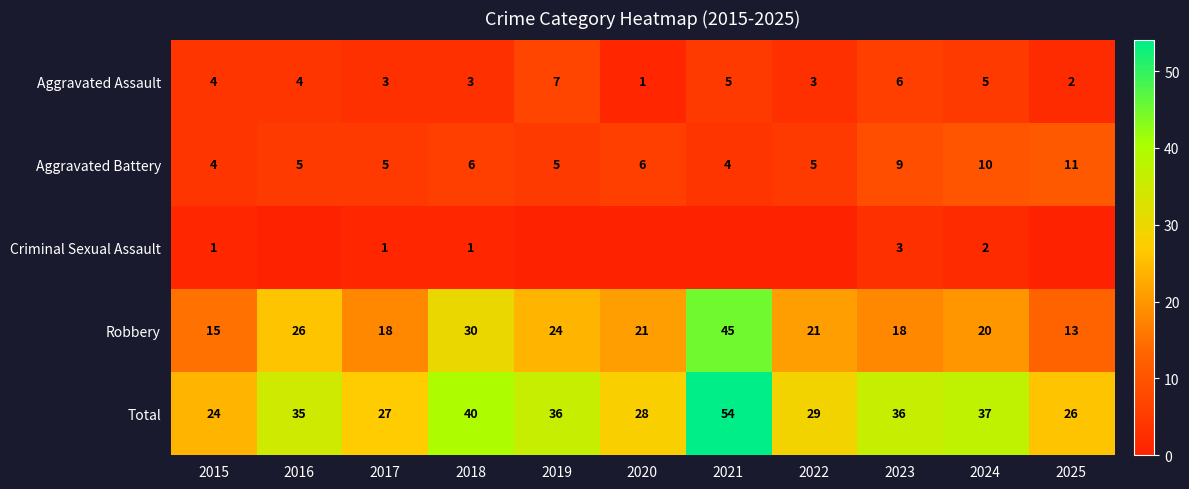

What is the average value of the Aggravated Assault series?

4